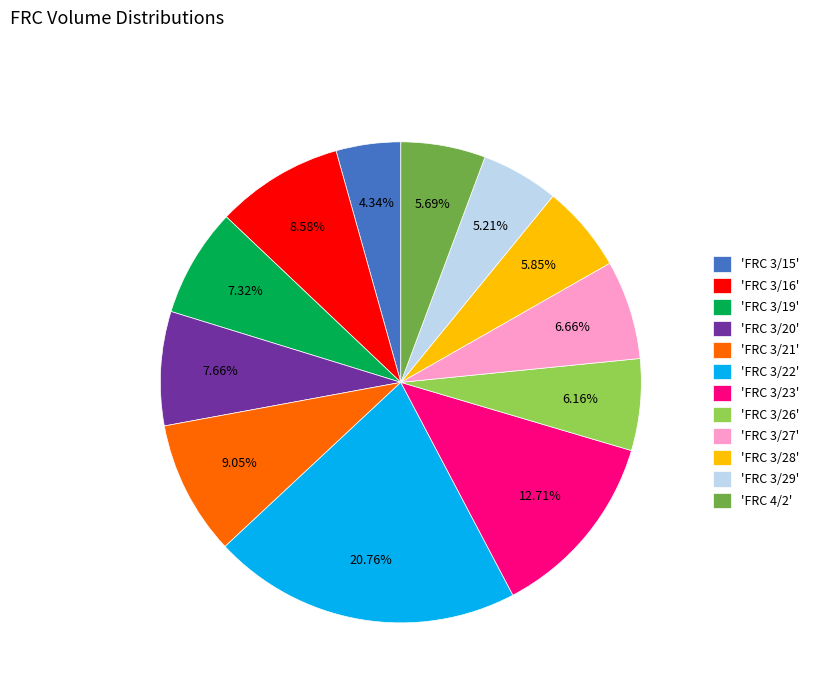

Approximately how many times larger is the value at 'FRC 3/20' compared to 'FRC 3/23'?

0.6